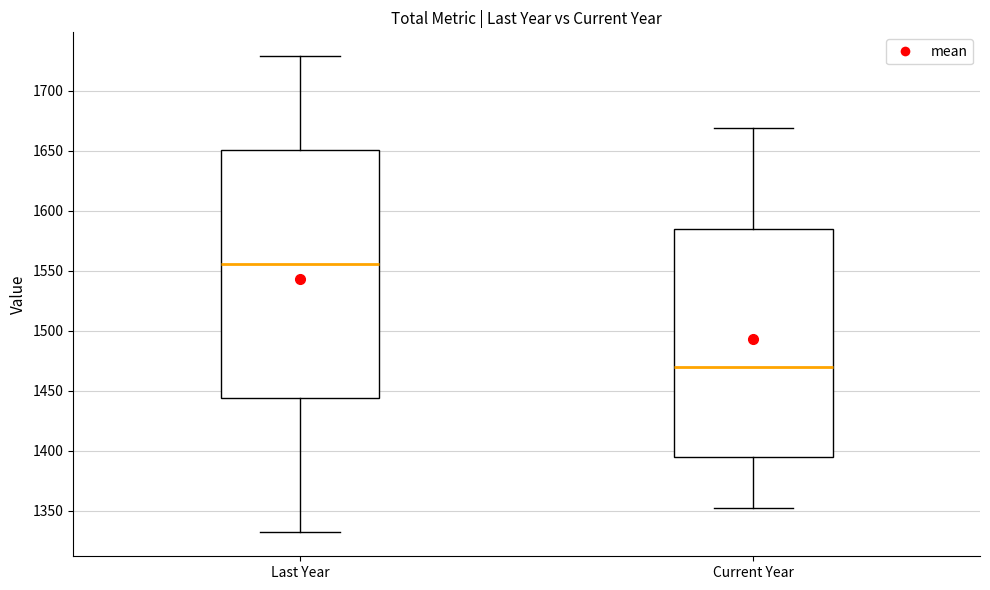

Which box is the tallest, from its lower edge to its upper edge?

Last Year